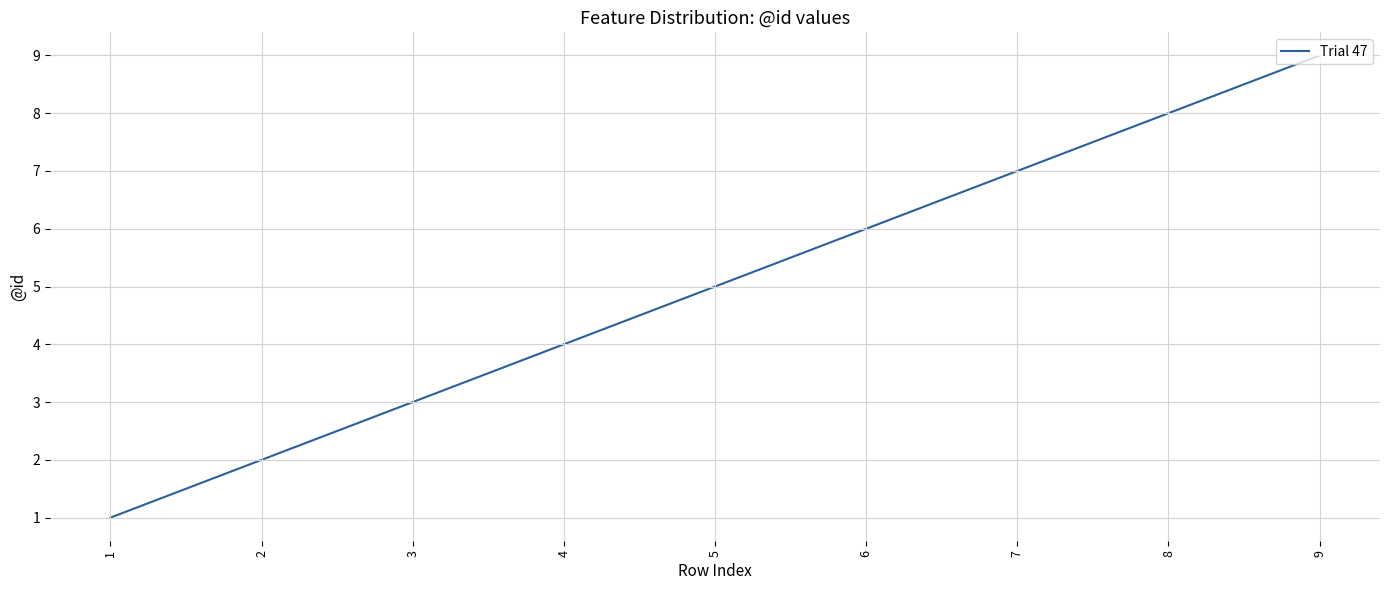

Count the values in the range 3 to 7.

5